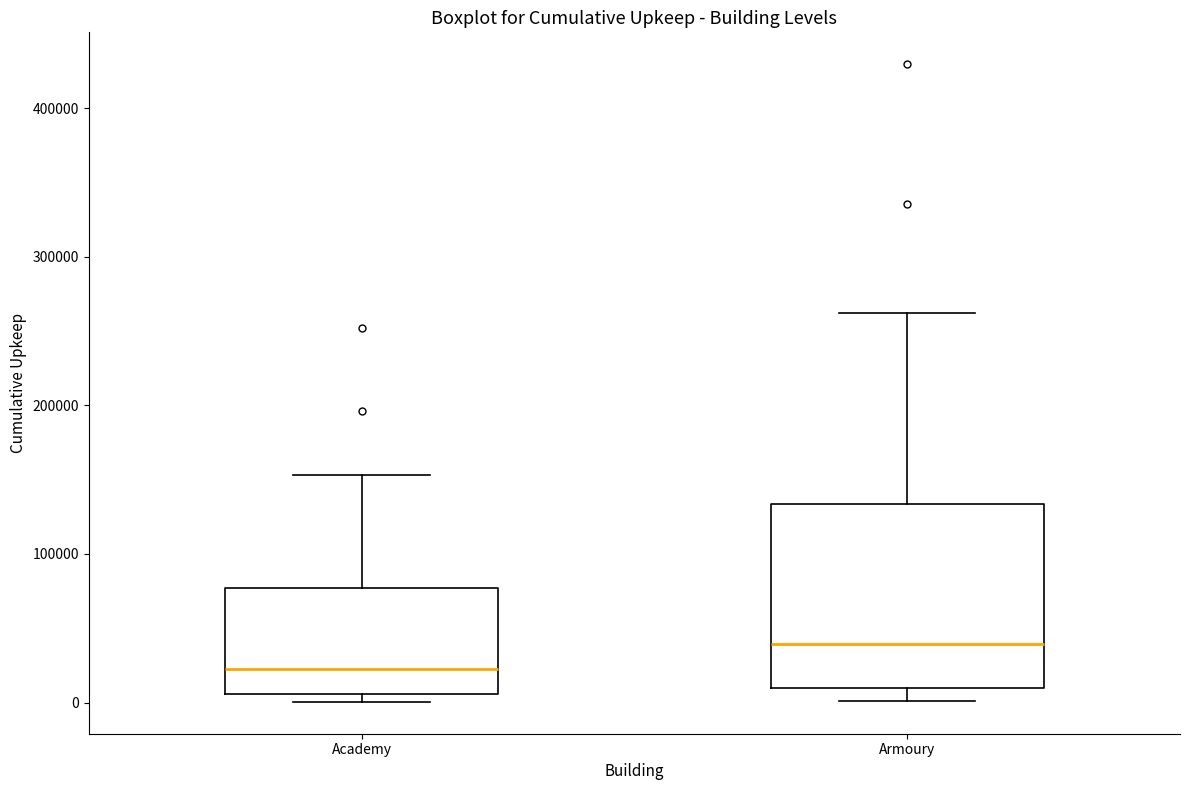

Which box is the tallest, from its lower edge to its upper edge?

Armoury